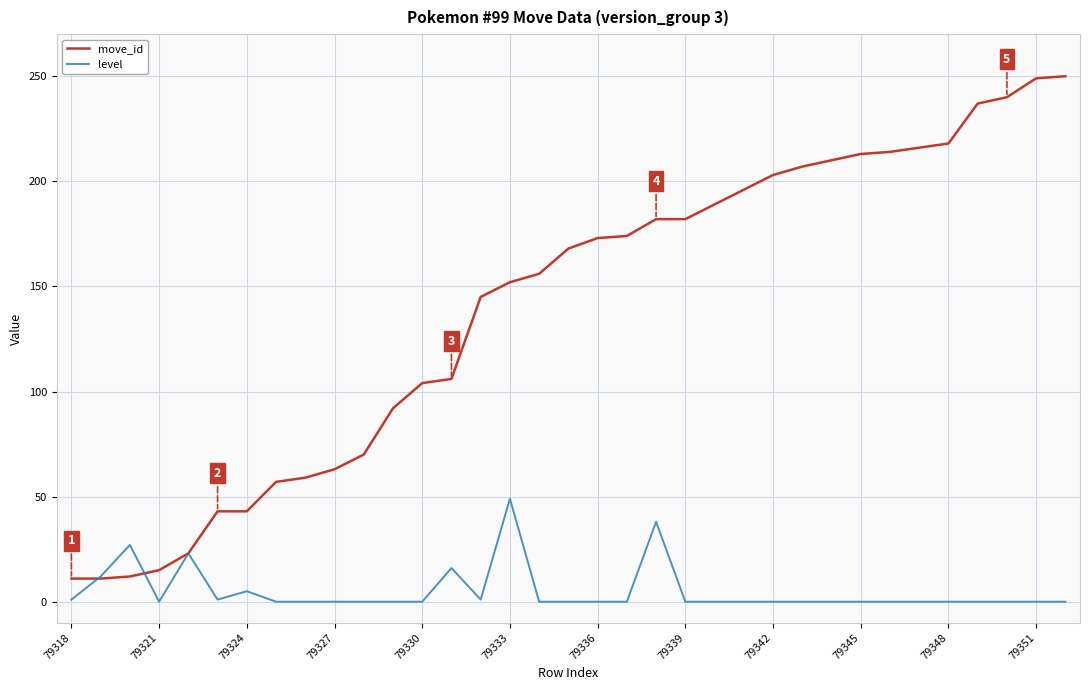

Does the chart display data point markers on the line(s)?

No